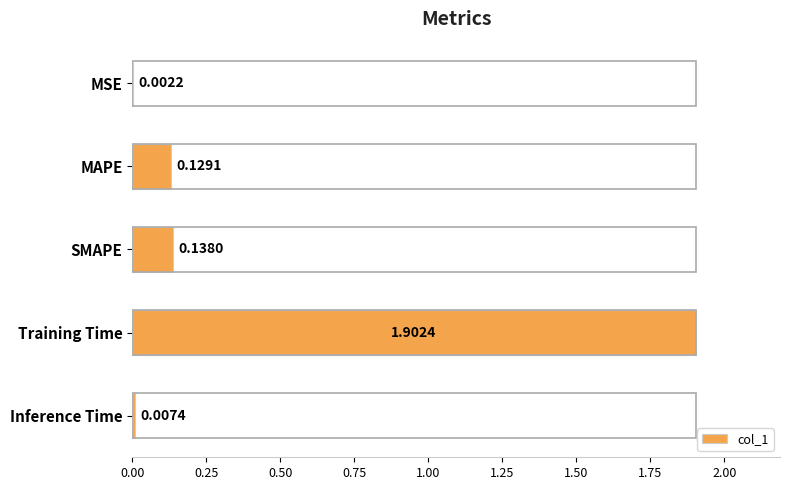

What is the sum of the values at Training Time and Inference Time?

1.9